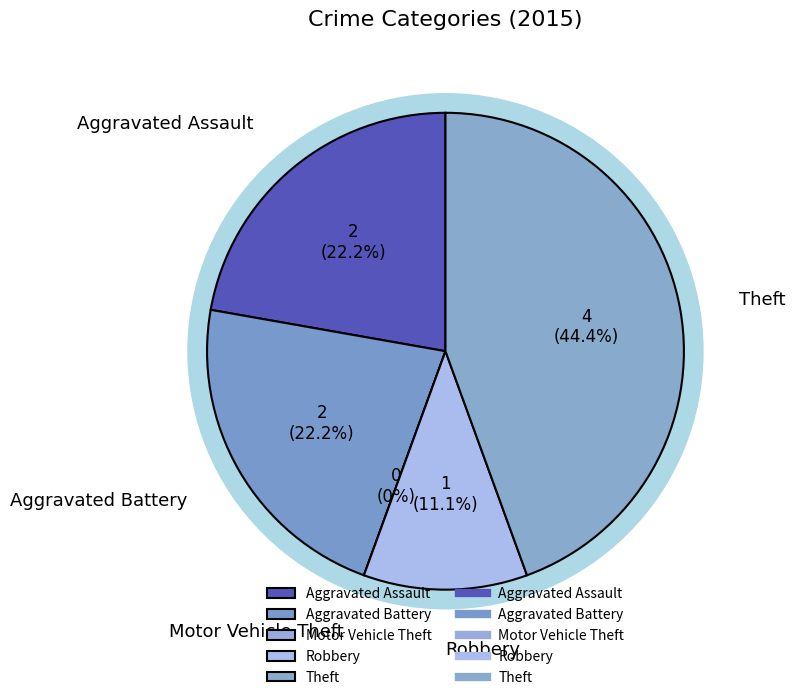

To the nearest percent, what percentage of the pie is Theft?

44%